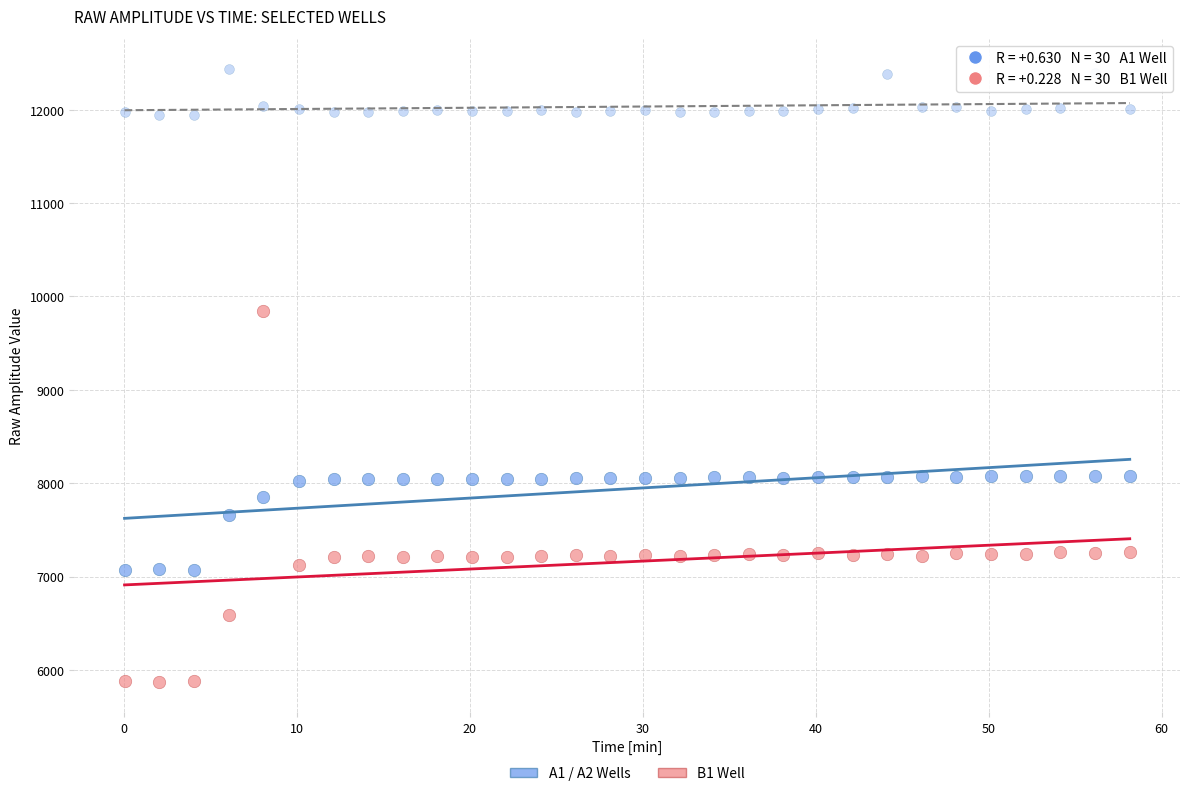

How many data points are displayed?

90